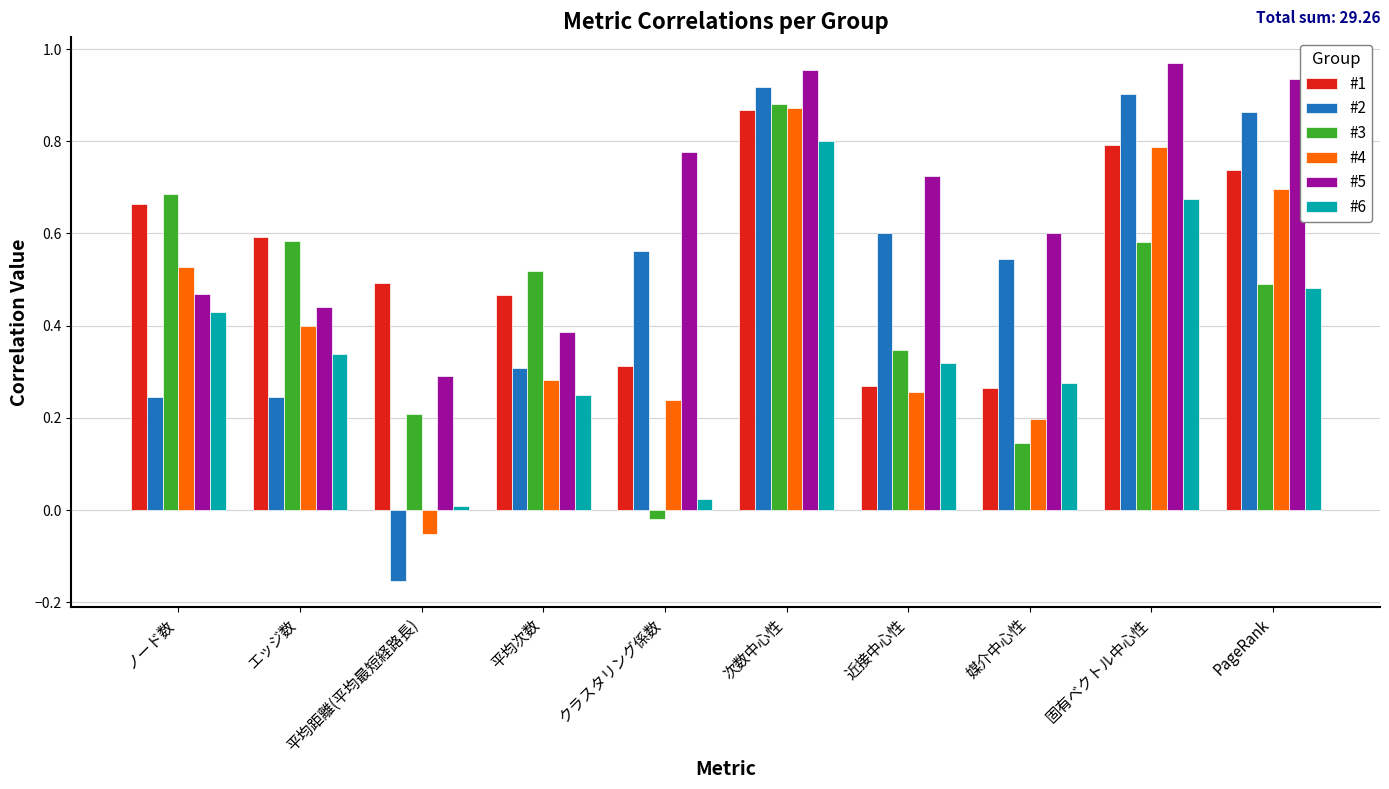

What is the sum of all #4 values?

4.2